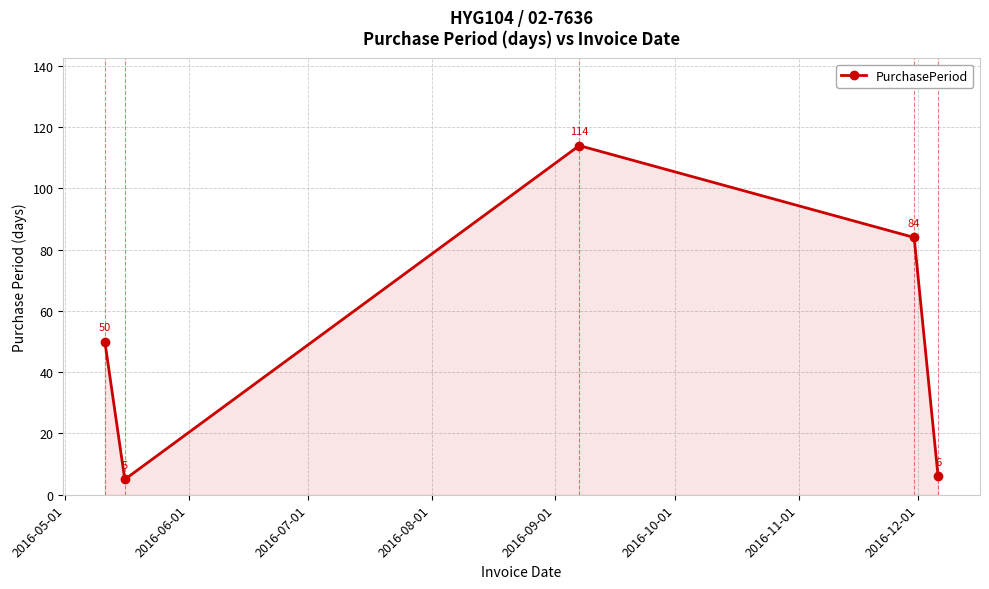

True or false: the data has more than 2 interior local peaks.

False